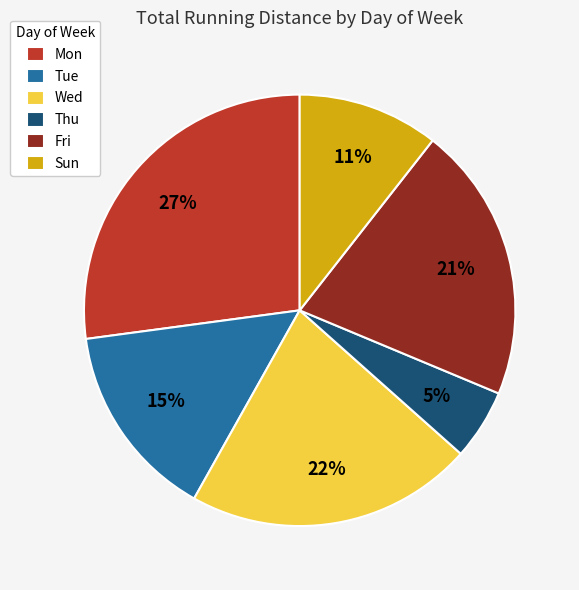

The Thu slice represents 15% of the pie. True or false?

False